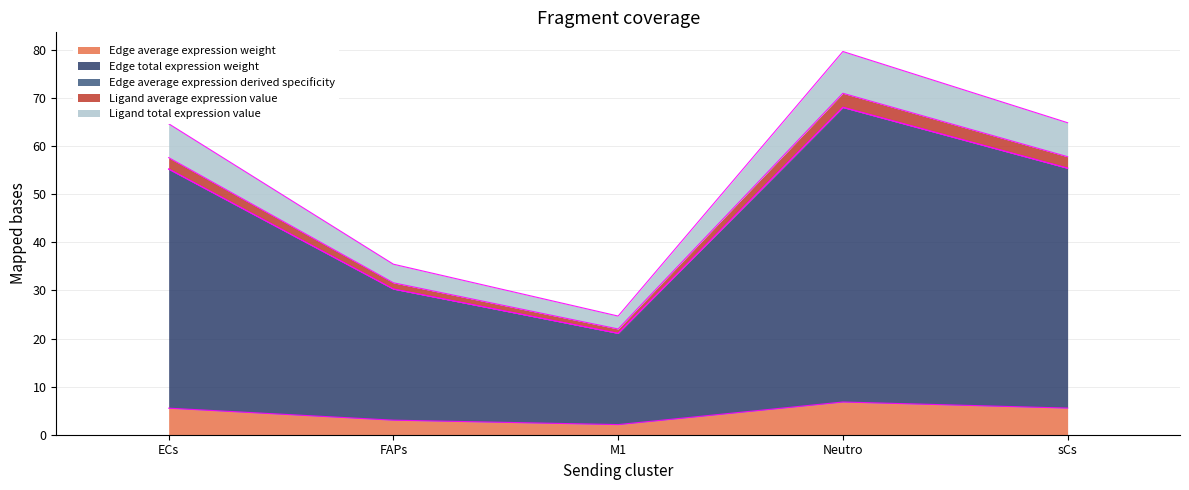

Which category has the highest value across all series?

Neutro